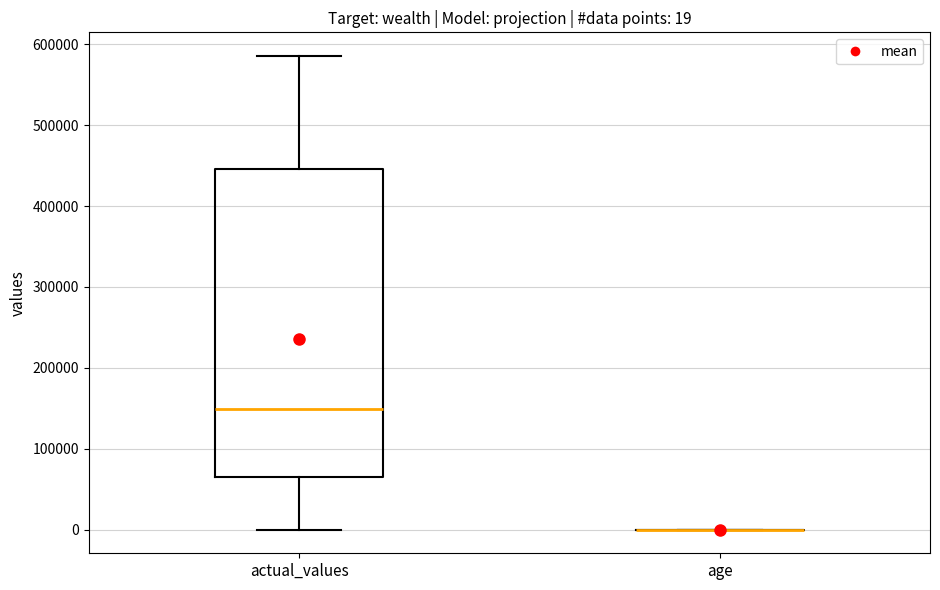

Which box is the tallest, from its lower edge to its upper edge?

actual_values